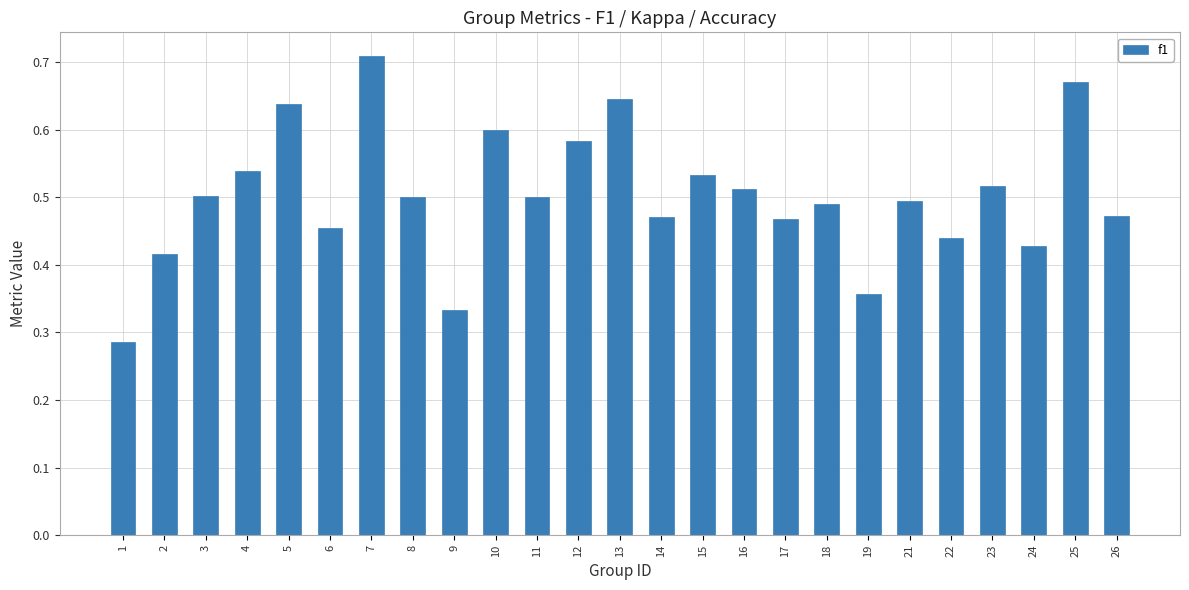

What is the sum of the values at 23 and 10?

1.1